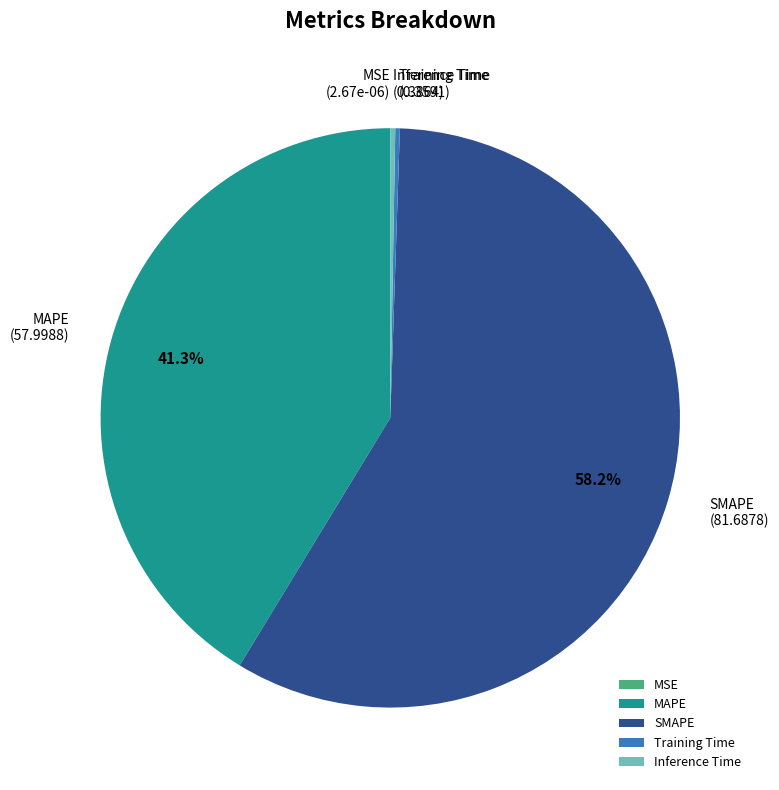

The SMAPE slice represents 46% of the pie. True or false?

False